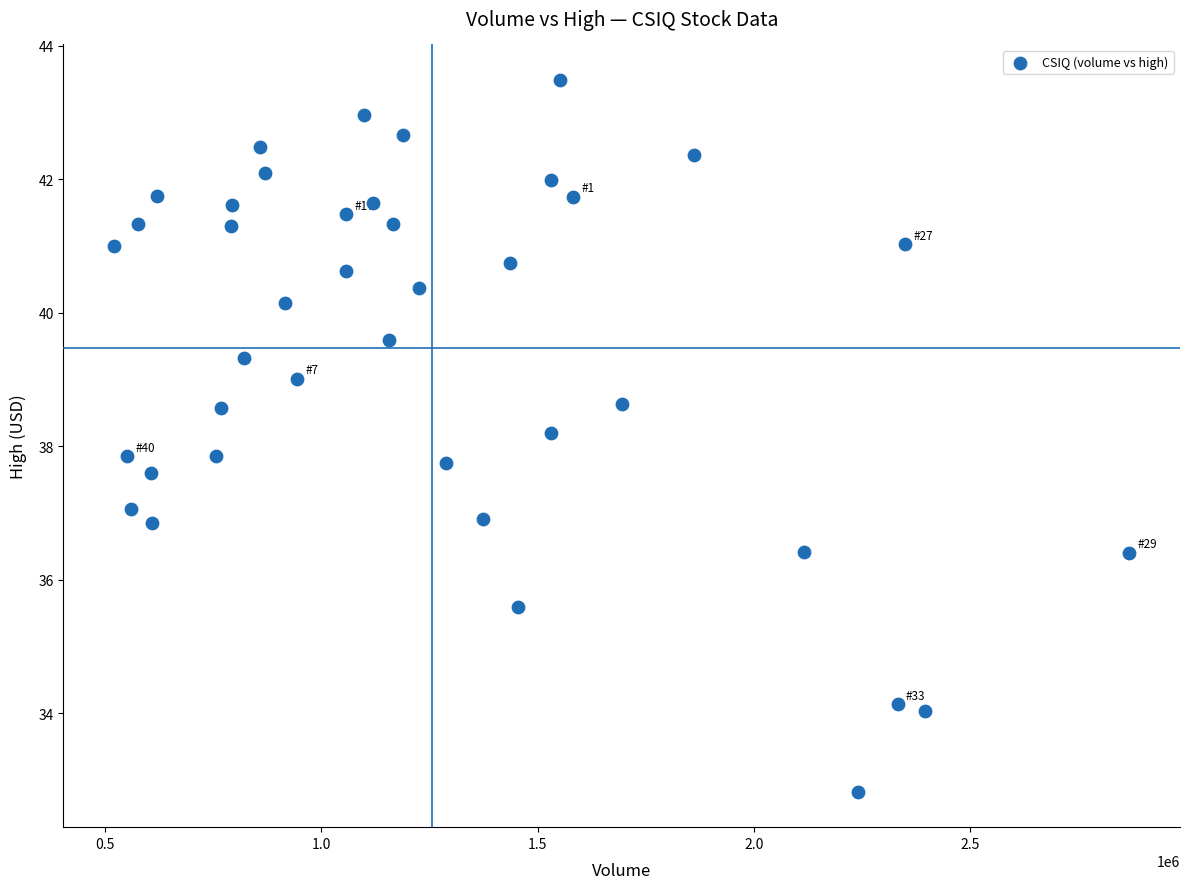

What is the range of Y values (max minus min)?

10.7